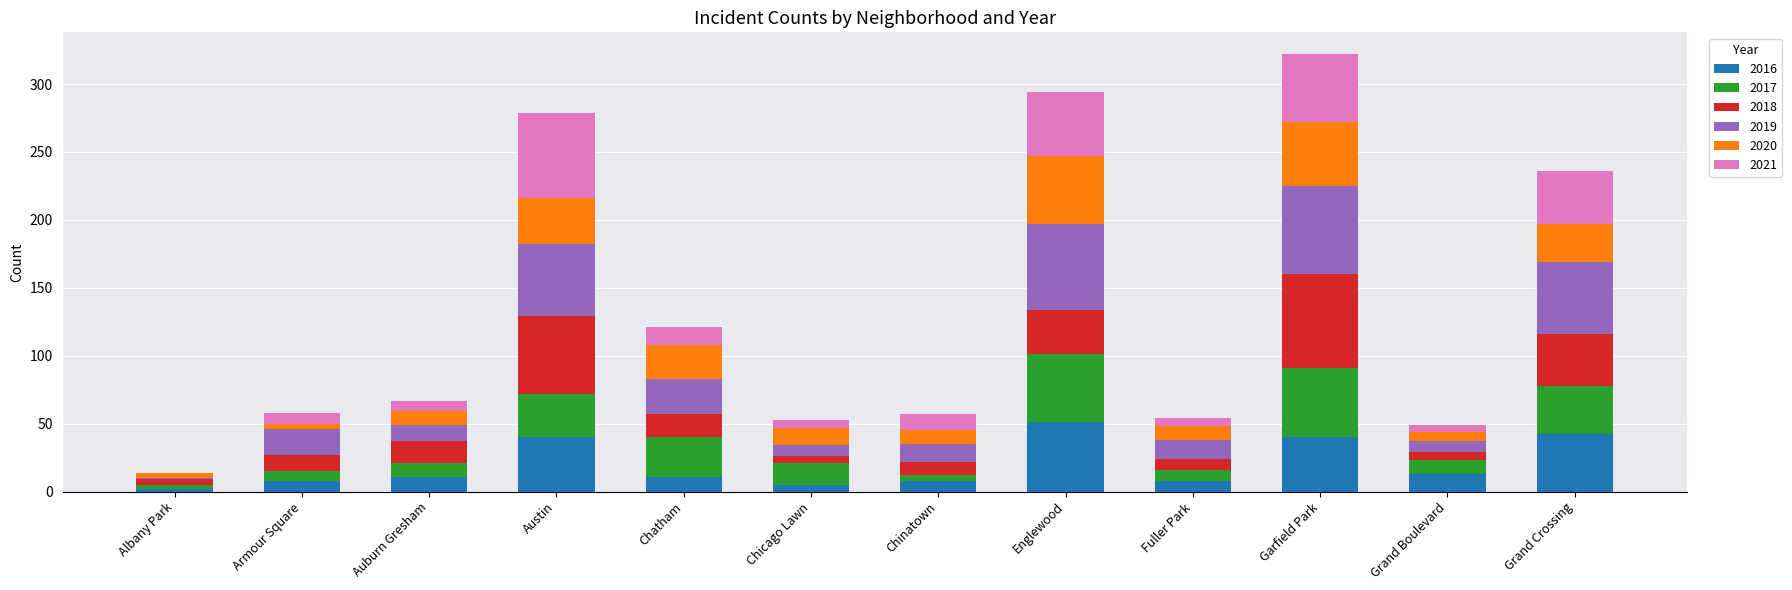

What is the highest value of the 2016 series?

51